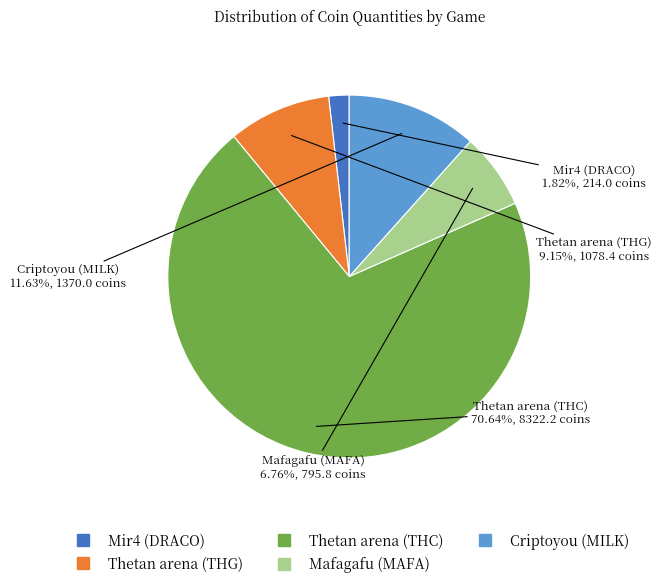

Rank the categories by value from lowest to highest.

Mir4 (DRACO), Mafagafu (MAFA), Thetan arena (THG), Criptoyou (MILK), Thetan arena (THC)